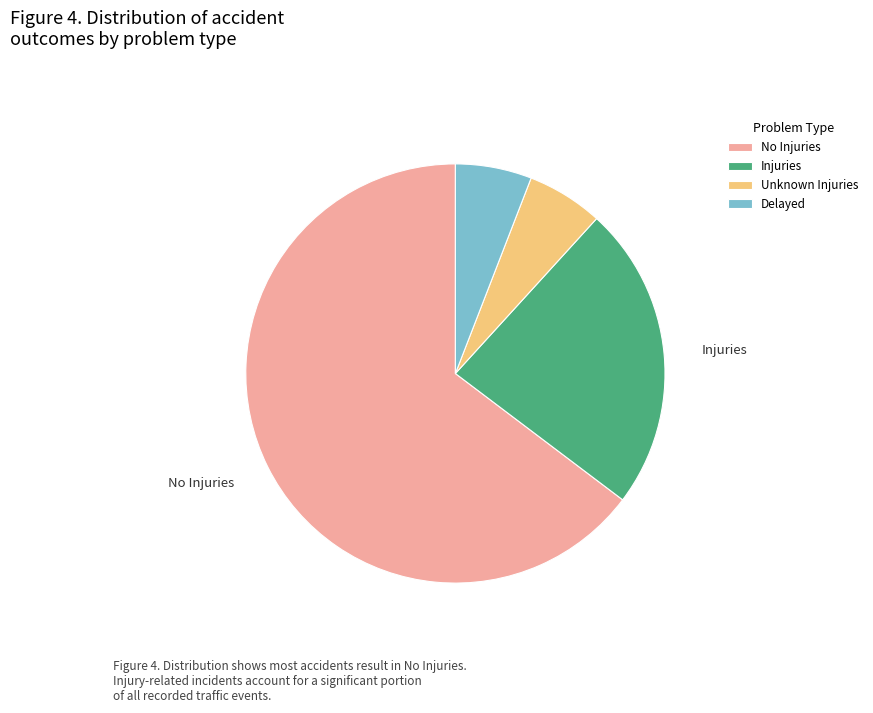

Which slice is the largest?

No Injuries